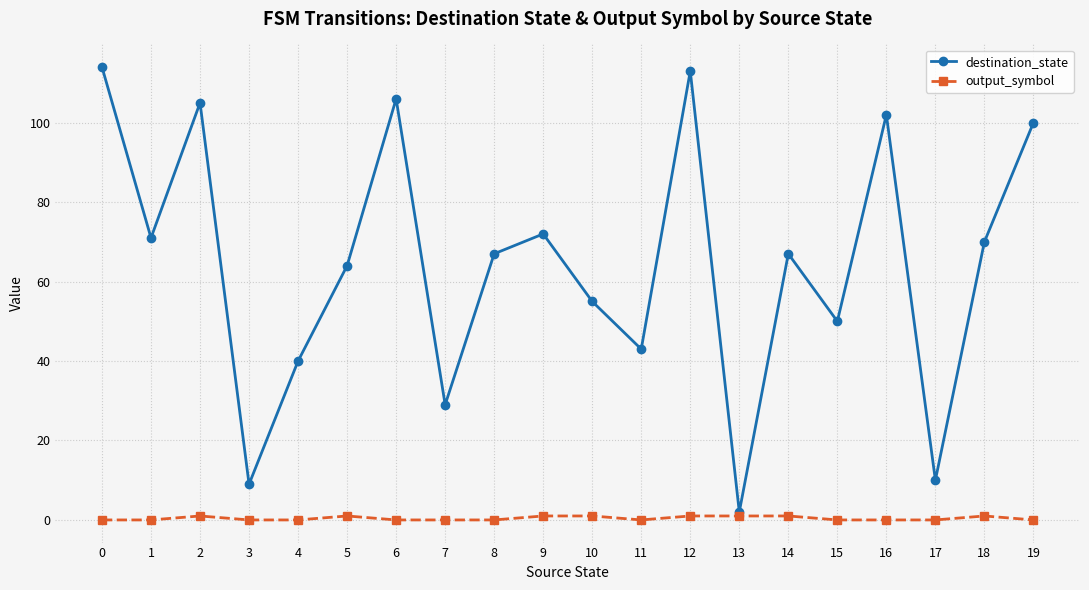

Is this an area chart (filled region under the line)?

No